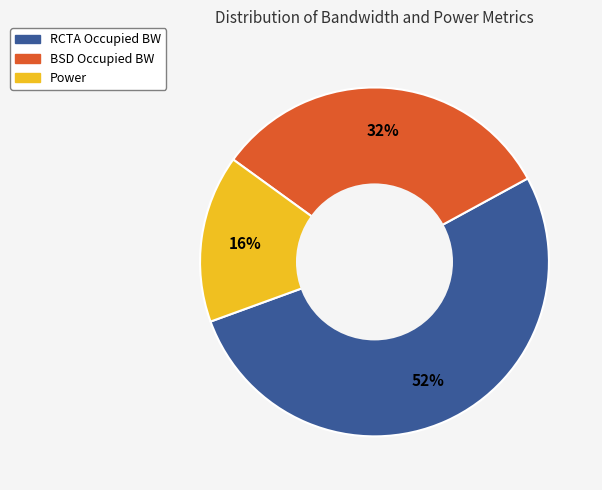

Count the number of slices in the pie.

3